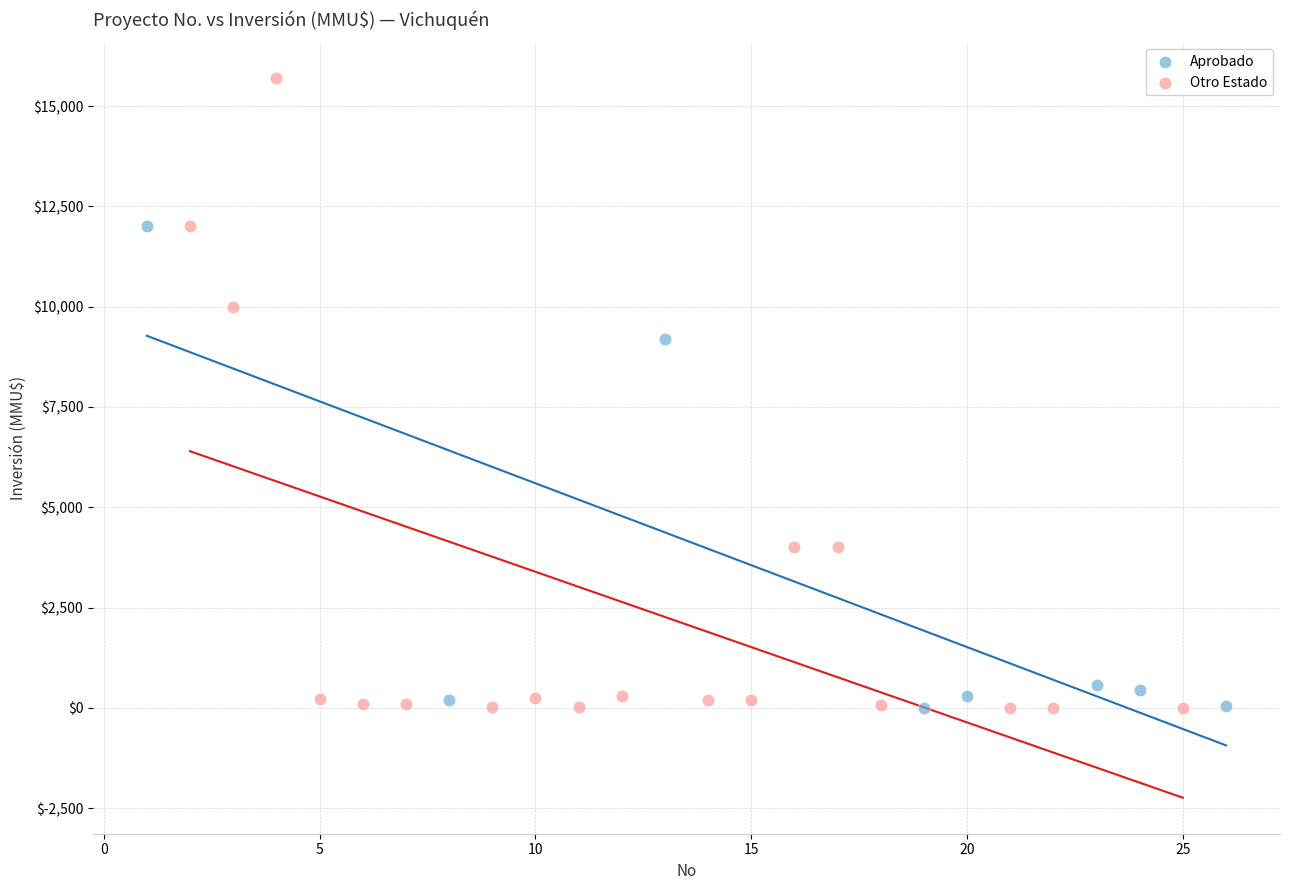

Which series has the largest Y range (max minus min)?

Otro Estado